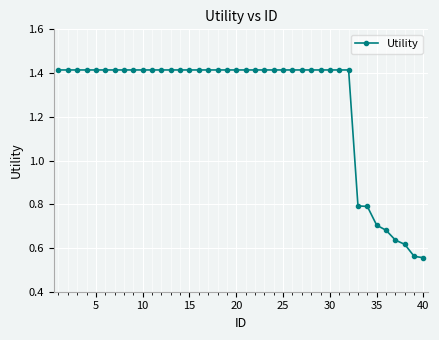

Count the values in the range 1 to 2.

32